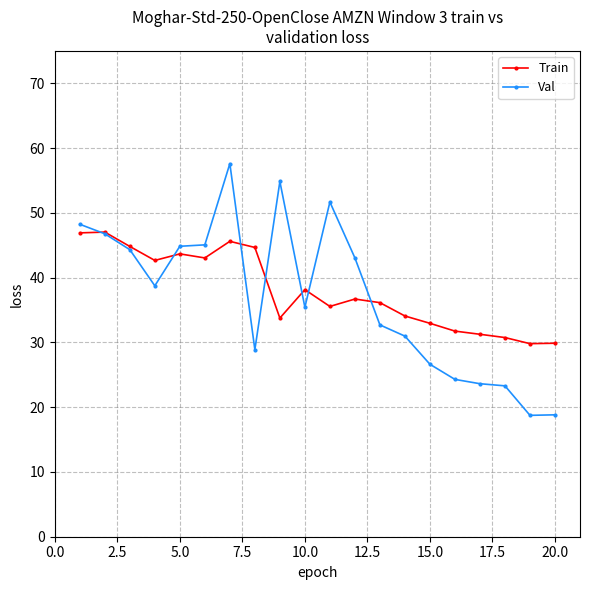

Which series has the largest range (max minus min)?

Val